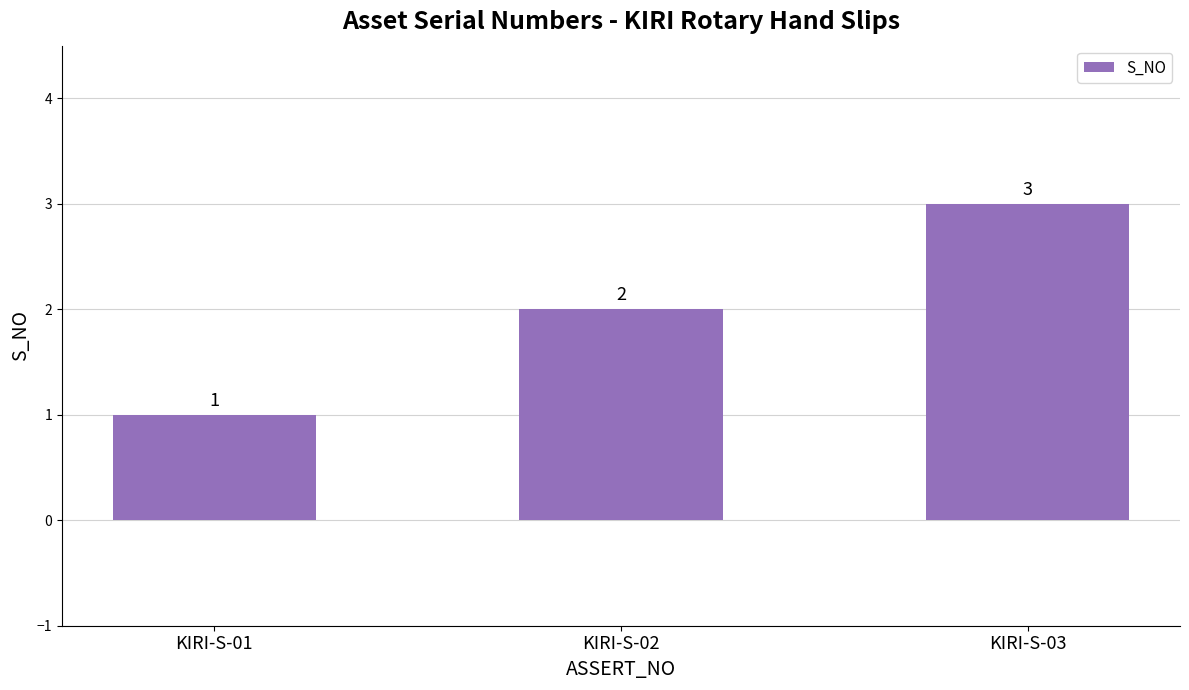

What is the maximum value shown in the chart?

3